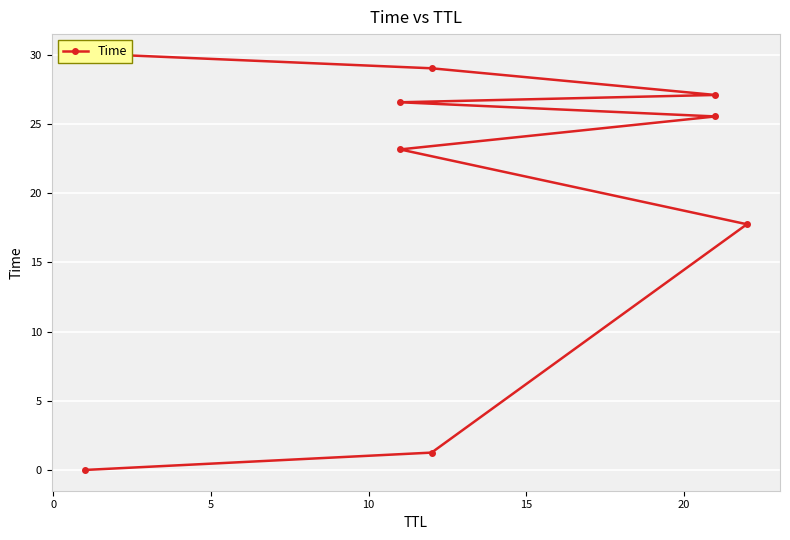

Is this an area chart (filled region under the line)?

No